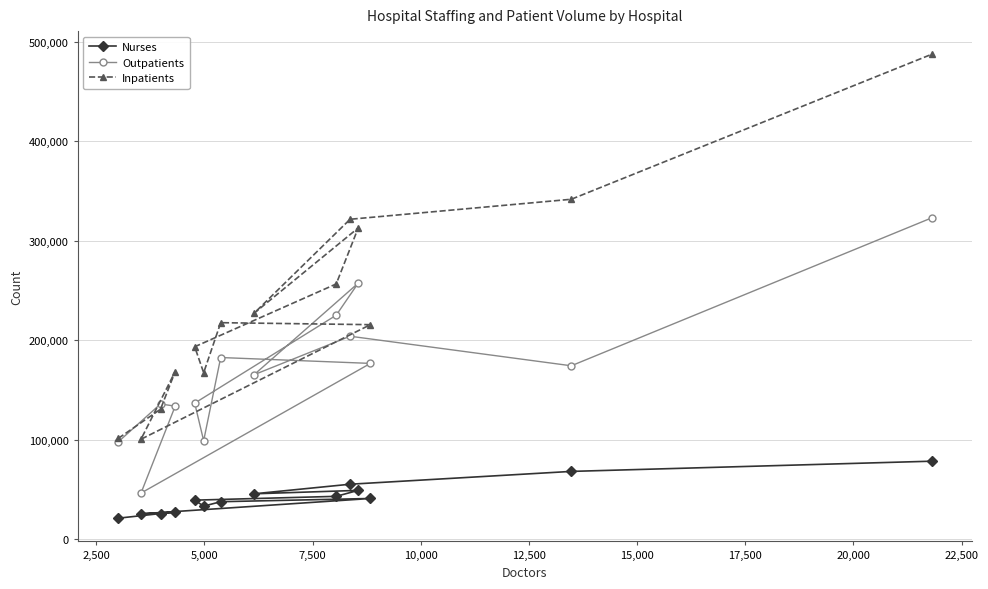

Which series has the largest total across all categories?

Inpatients